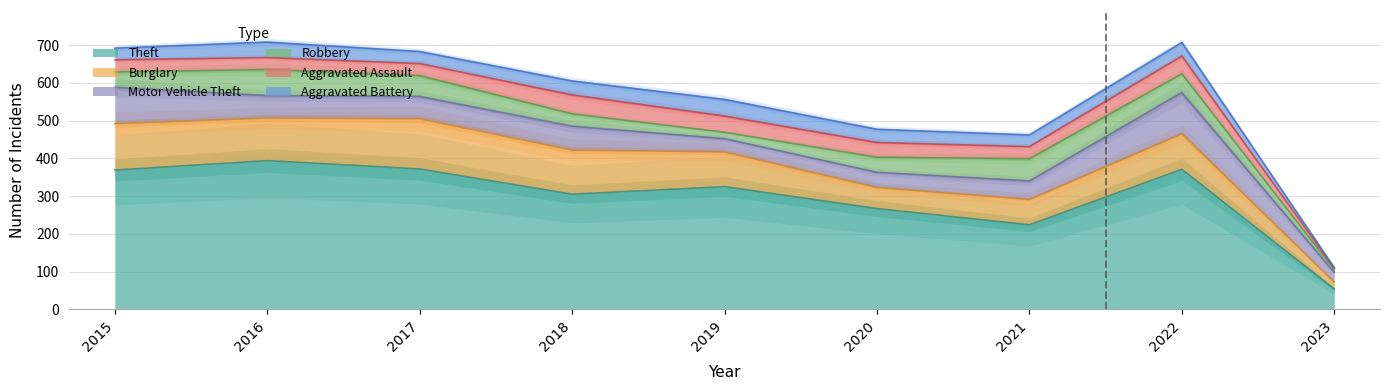

At which category does the chart reach its minimum across all series?

2023